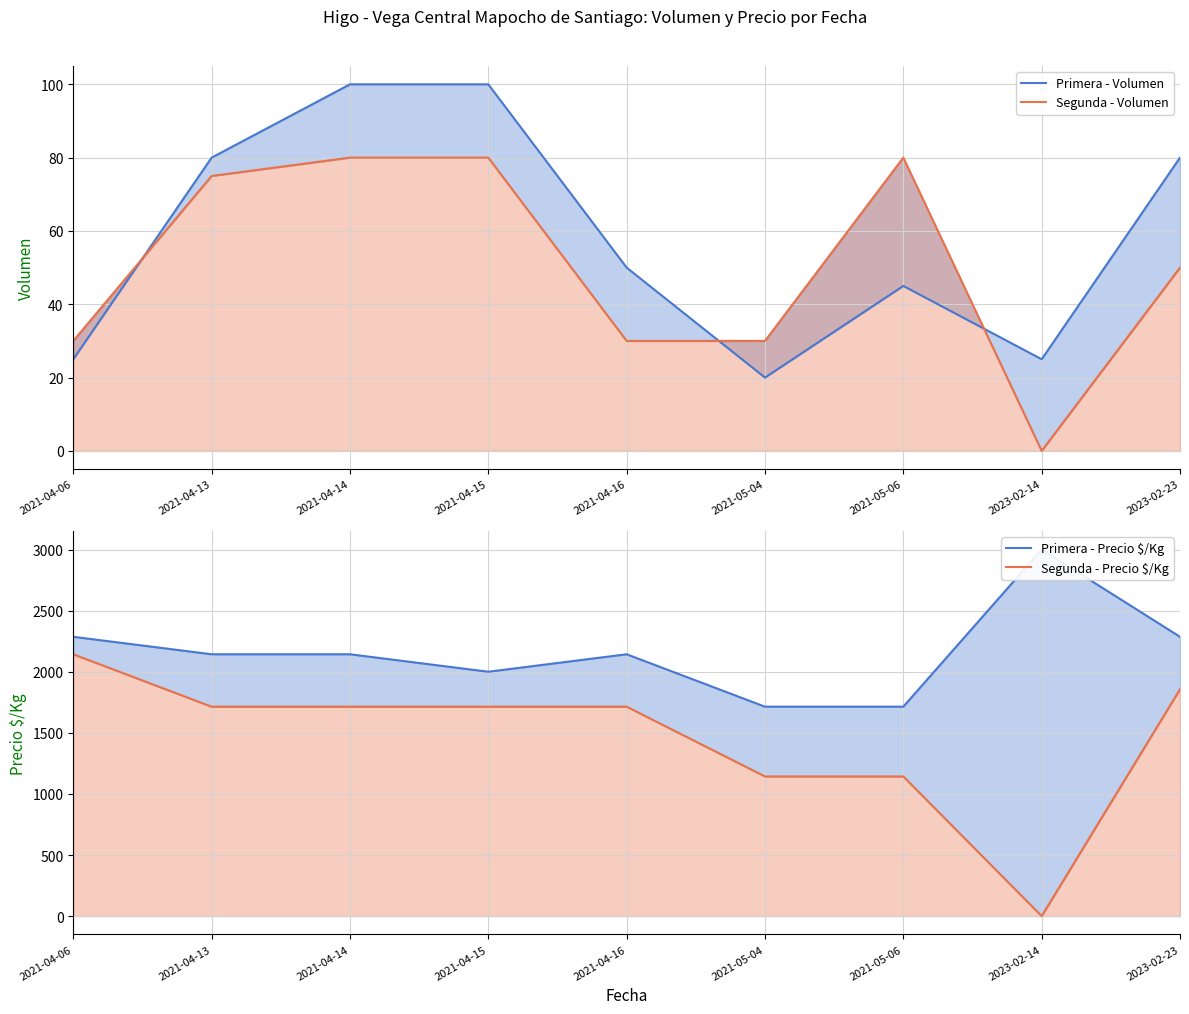

What are all the series names shown in the legend?

Primera - Volumen, Segunda - Volumen, Primera - Precio $/Kg, Segunda - Precio $/Kg